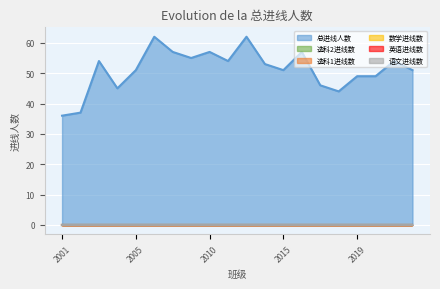

Read the 总进线人数 value at 2017.

46